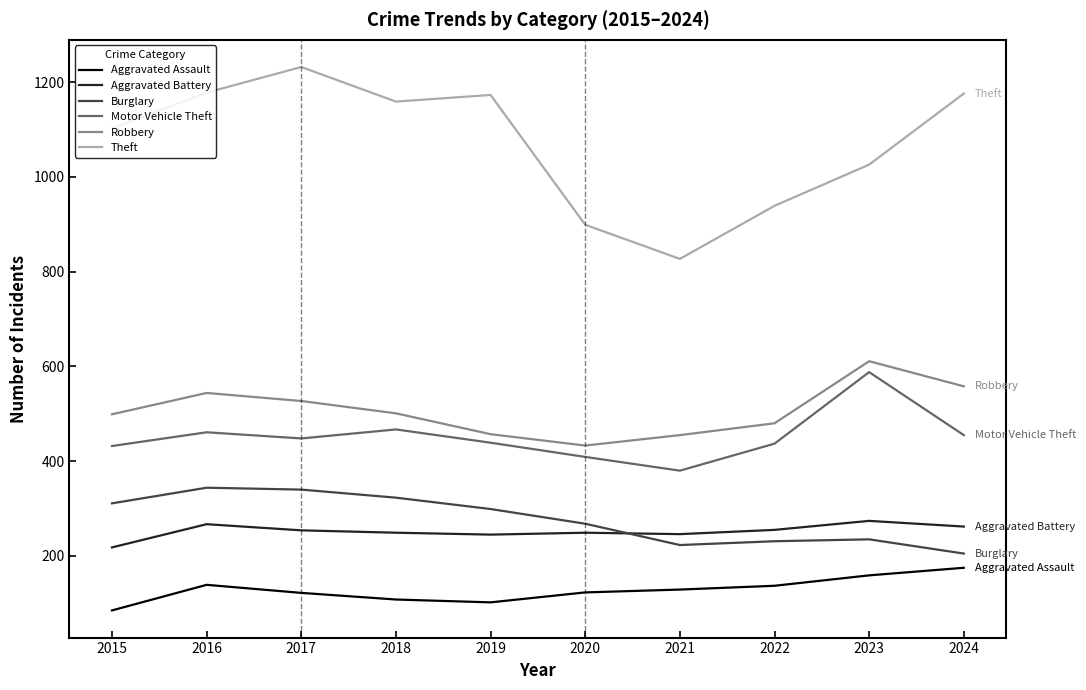

At which label is Theft closest to 1029?

2023